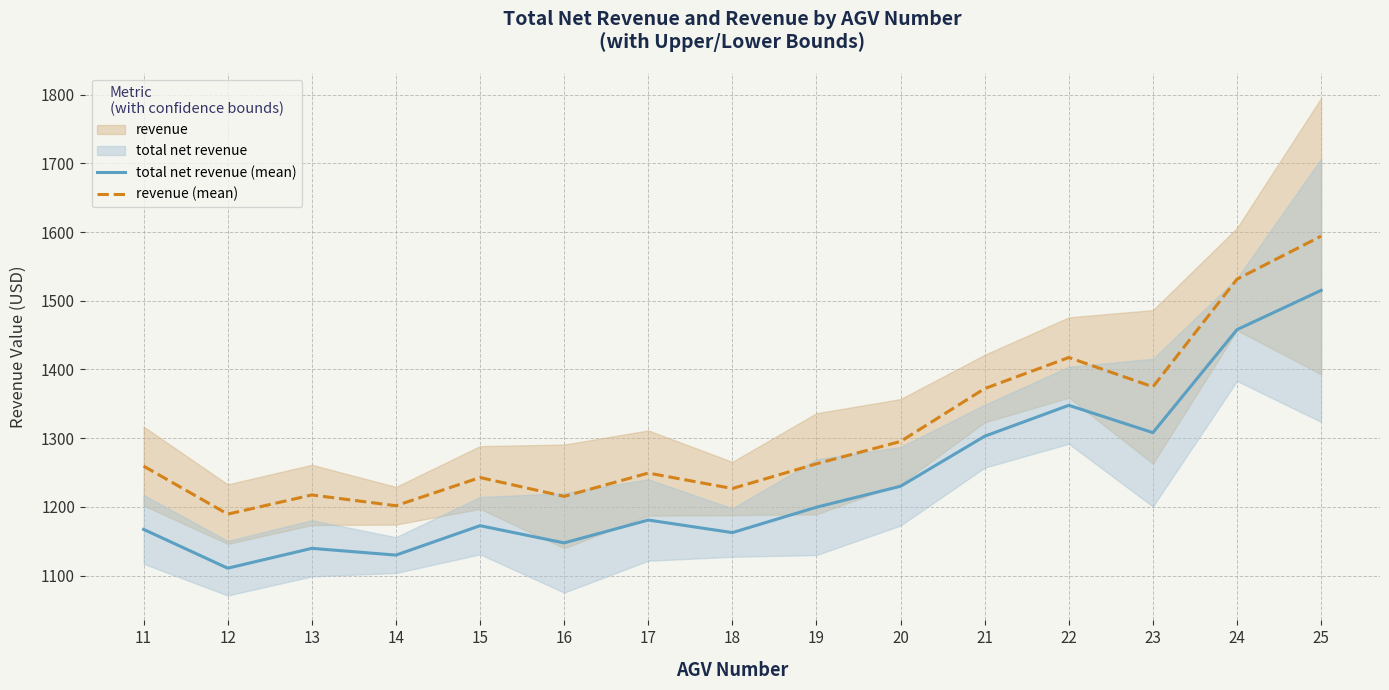

What value does the revenue (mean) series have at 14?

1201.6